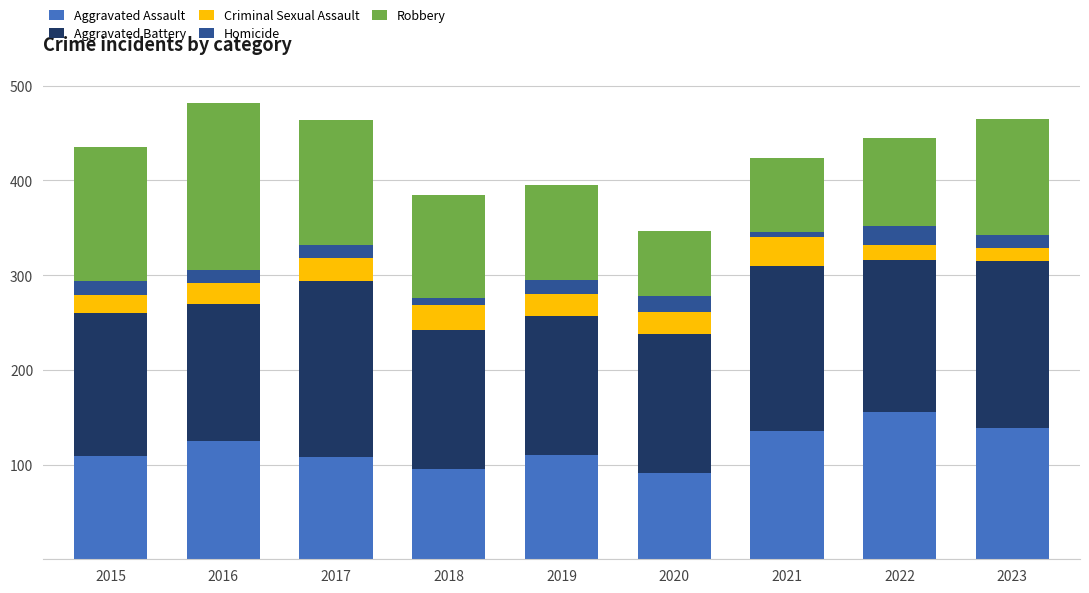

How many data points does each series have?

9